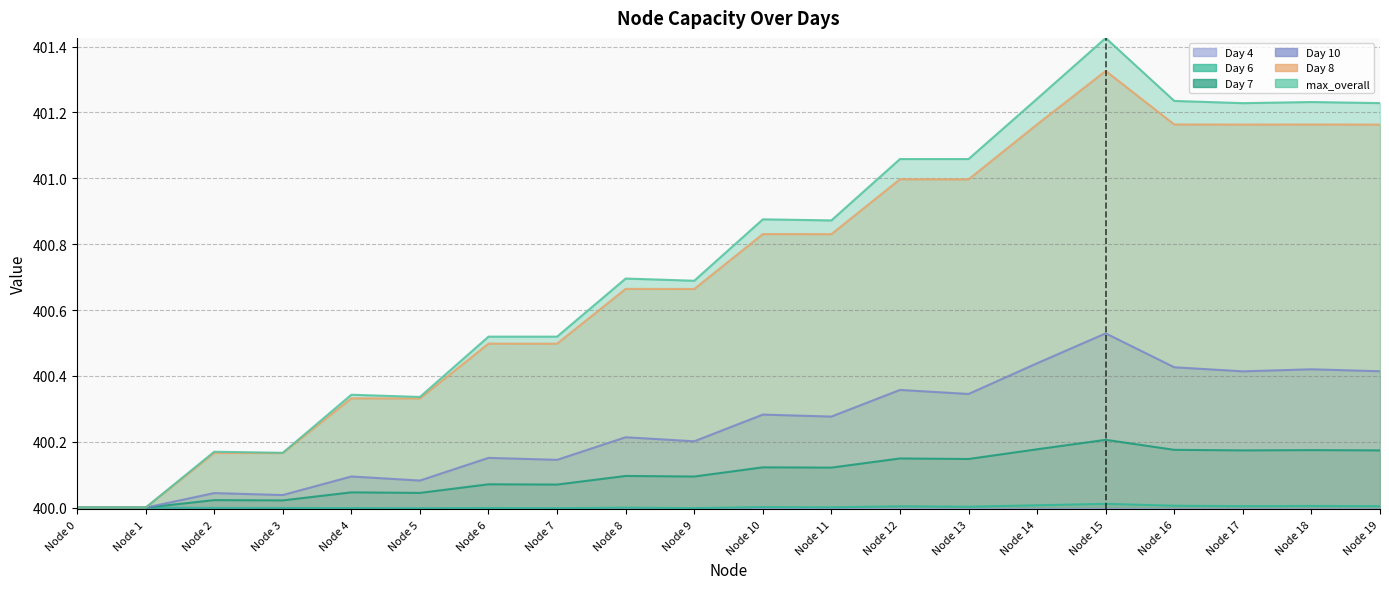

What is the total value across all series at Node 2?

2400.4